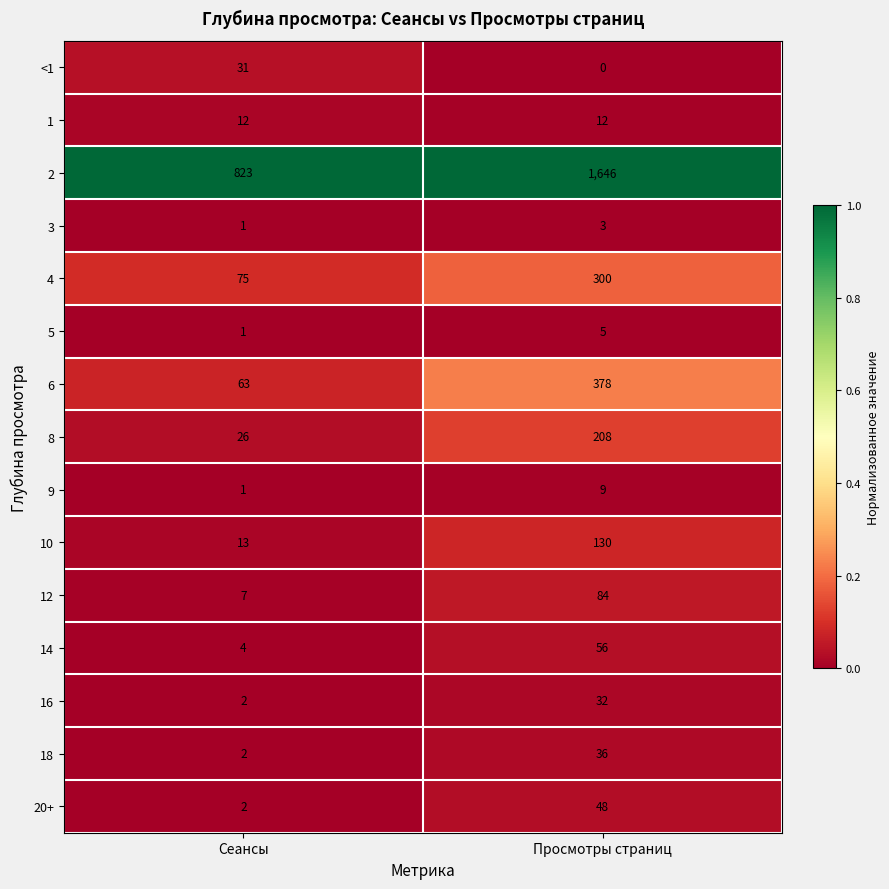

Which series has the largest total across all categories?

2